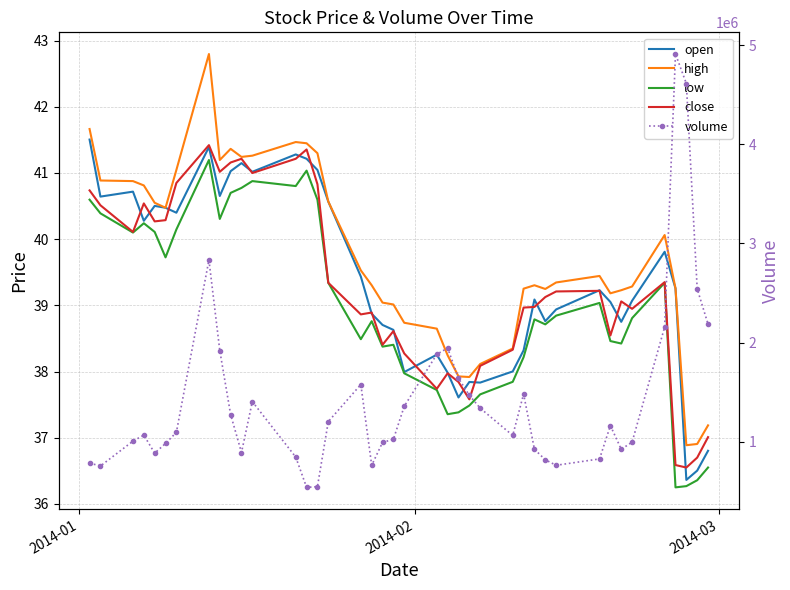

What are all the series names shown in the legend?

open, high, low, close, volume